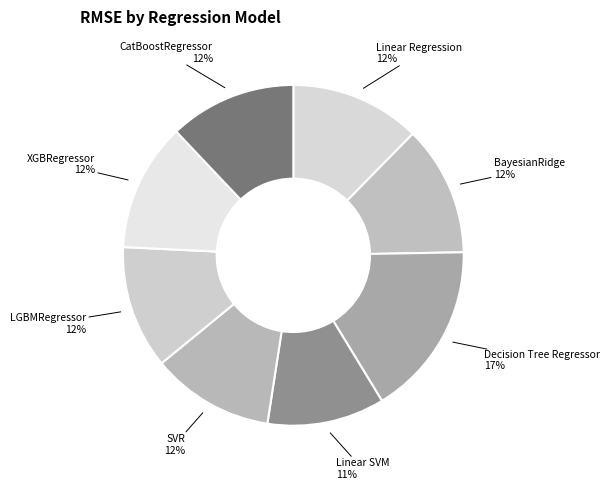

Which slice is the largest?

Decision Tree Regressor